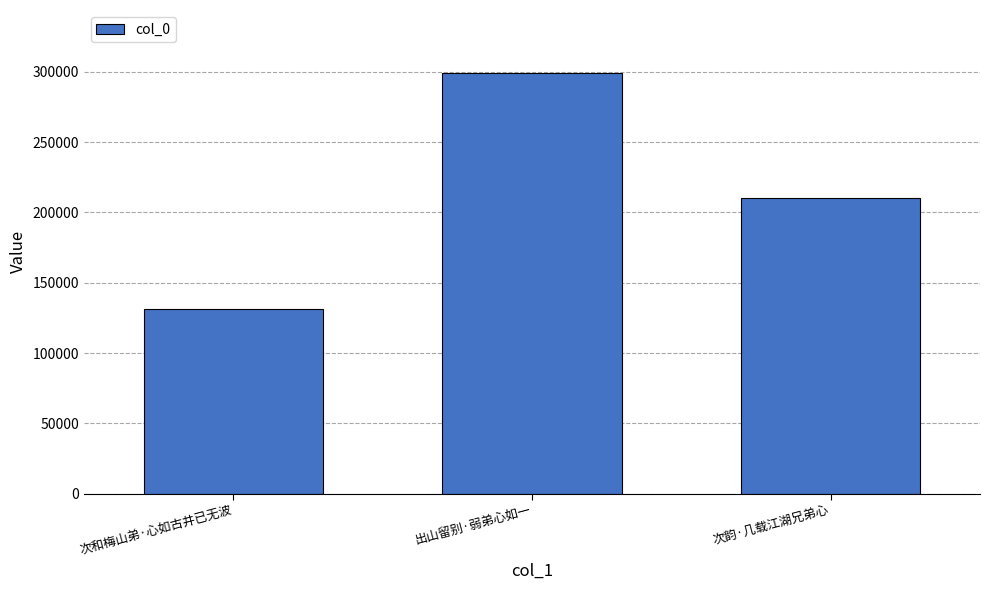

How many bars are there in total?

3